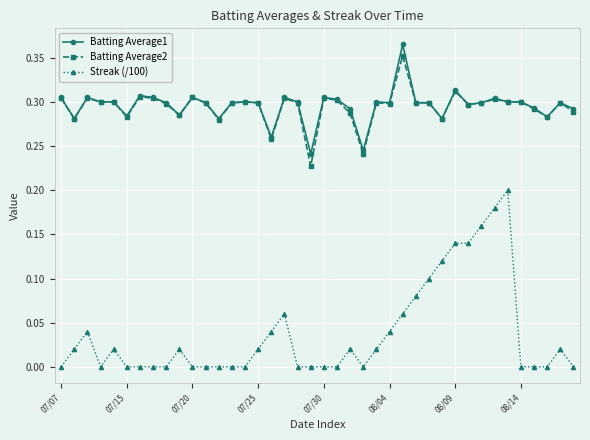

True or false: Batting Average2 and Streak (/100) cross at least once.

False